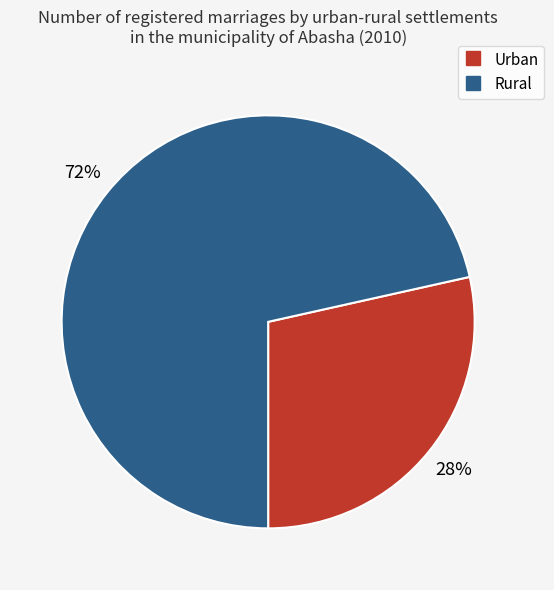

Is it true that Rural is 72% of the pie?

True